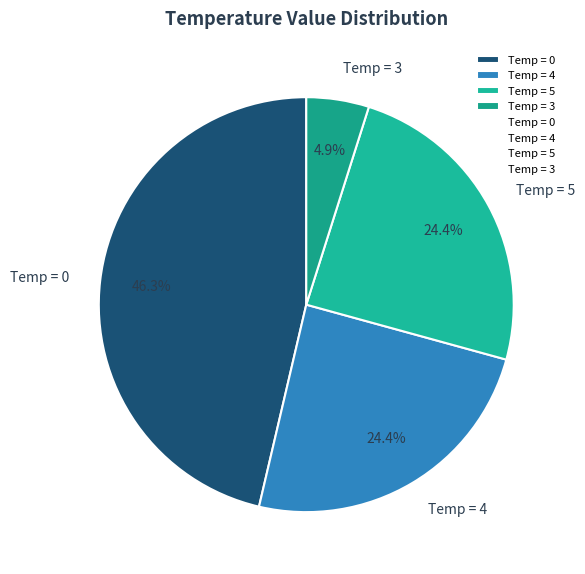

Does any single category account for the majority?

No